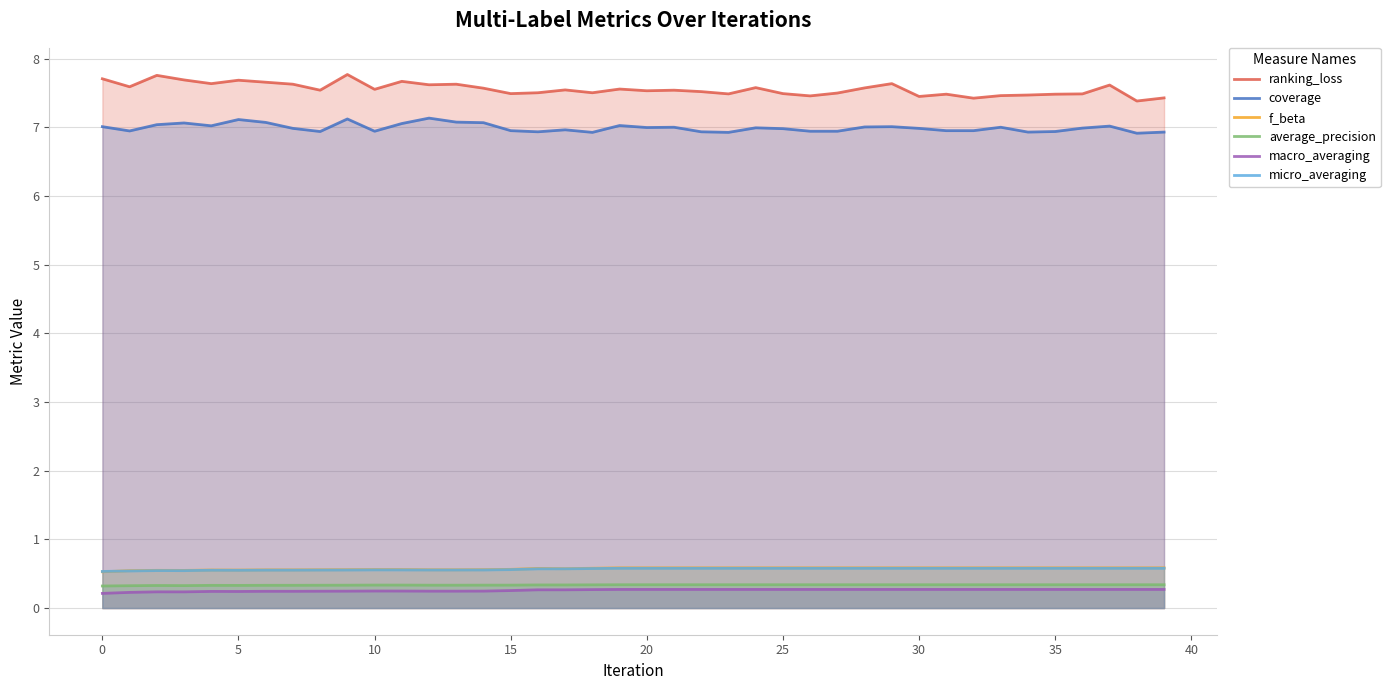

What is the highest value of the f_beta series?

0.6